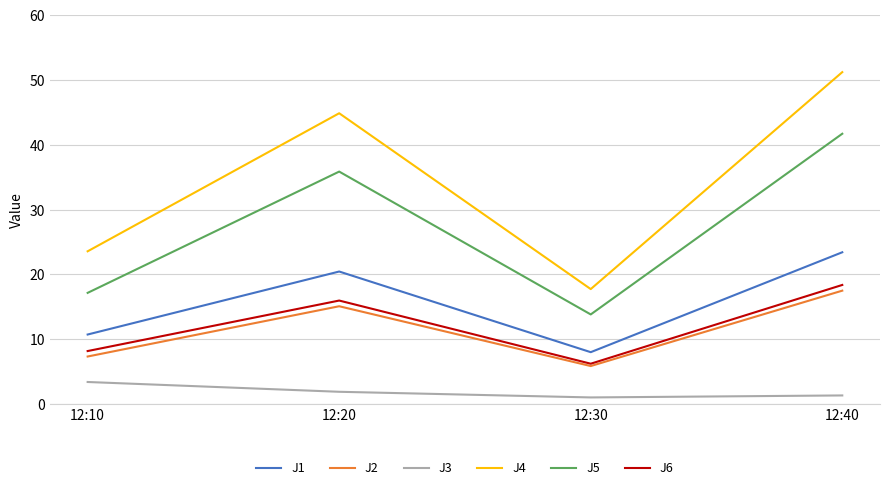

True or false: J2 has a value of 5.9 at 12:30.

True